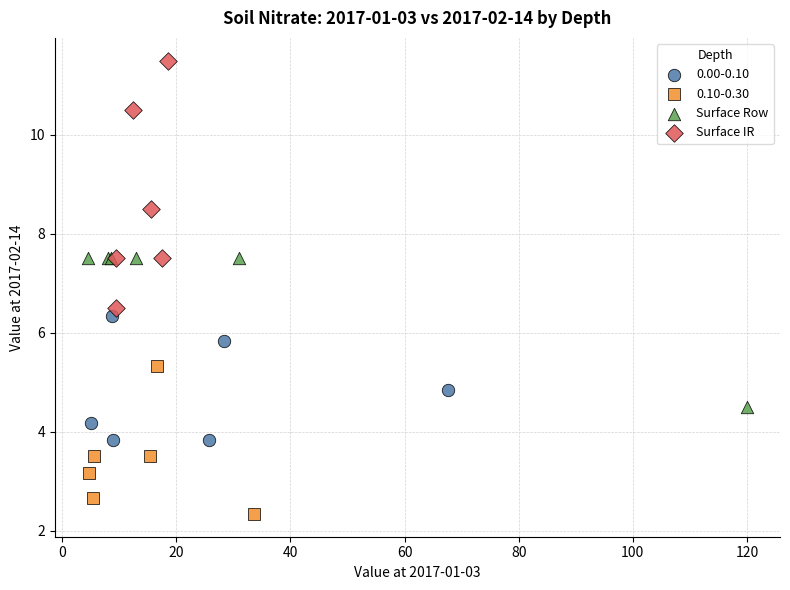

What are all the series names shown in the legend?

0.00-0.10, 0.10-0.30, Surface Row, Surface IR